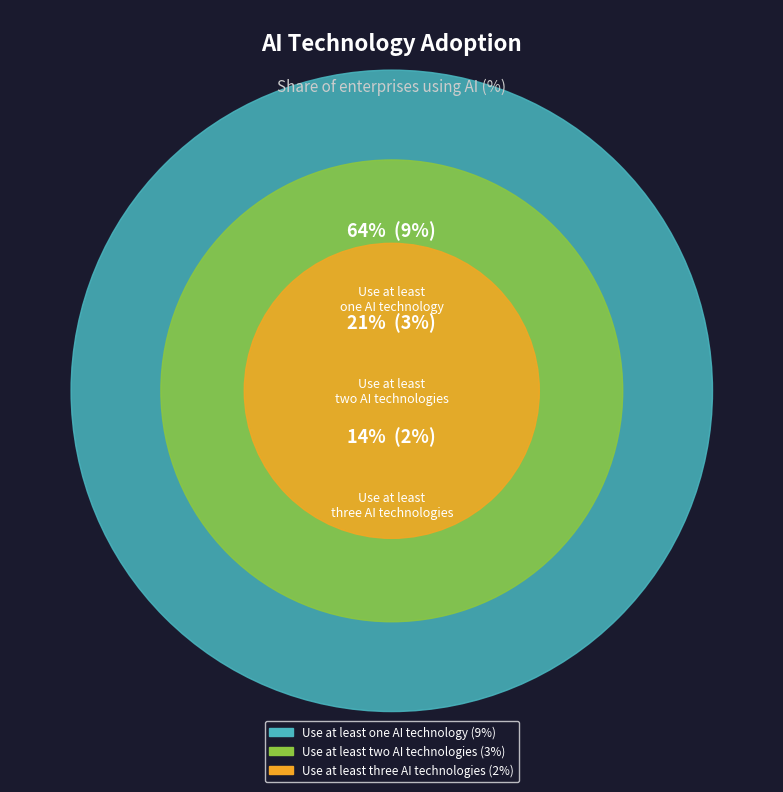

Does any single category account for the majority?

Yes